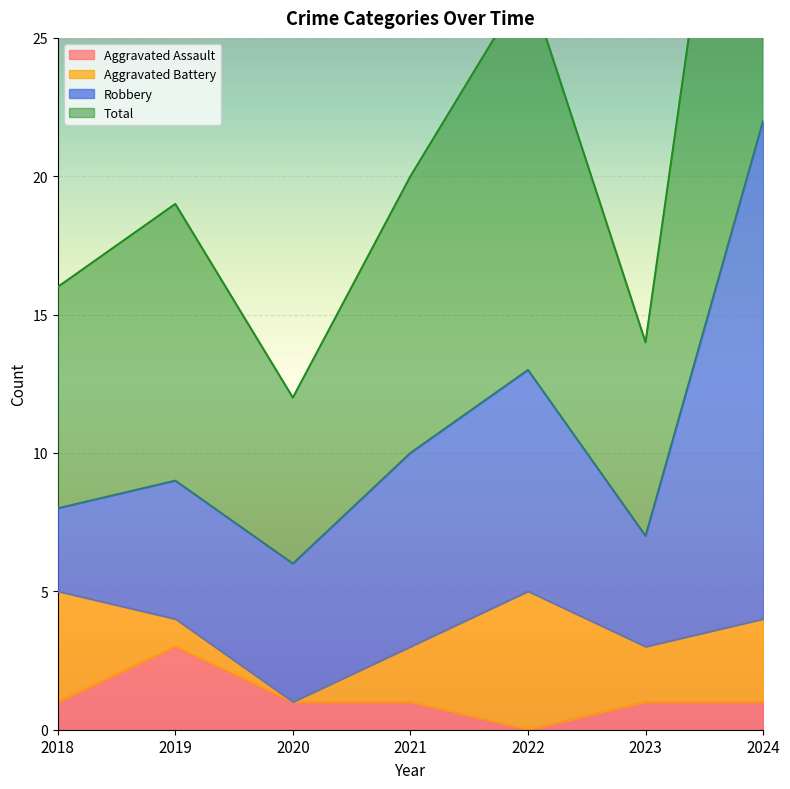

What is the sum of the Aggravated Assault values at 2019 and 2020?

4